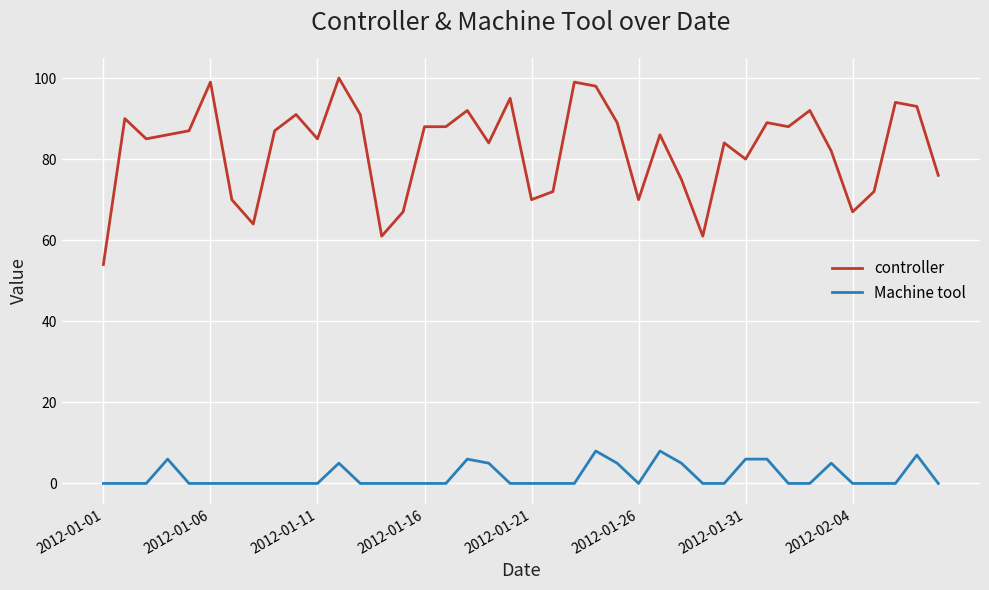

True or false: controller and Machine tool intersect in this chart.

False